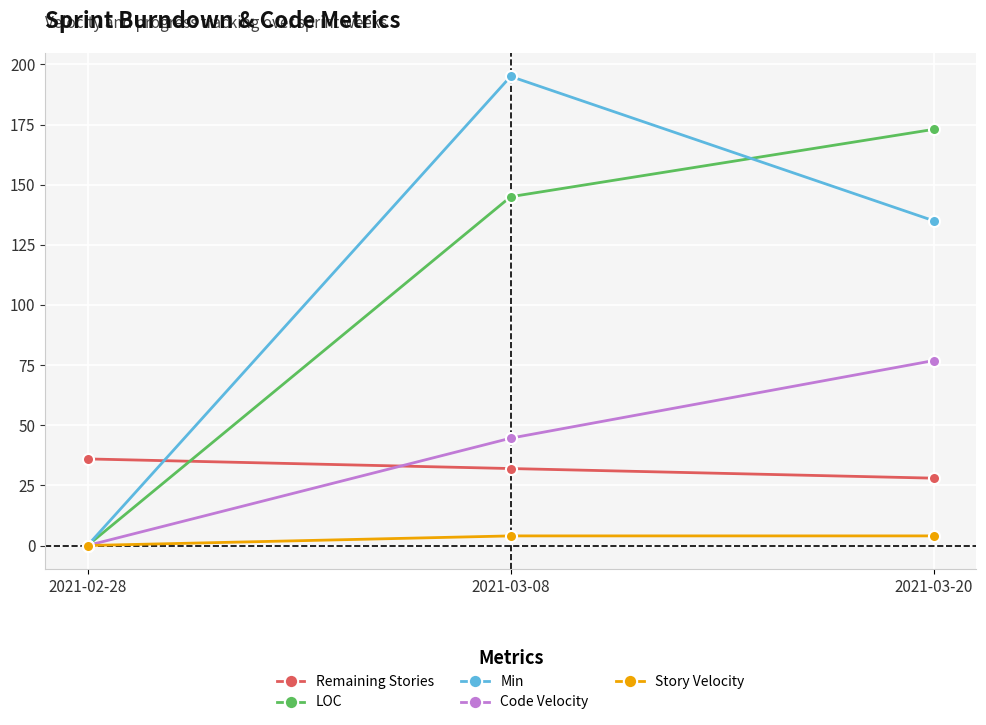

The value of LOC at 2021-03-08 is 145.0. True or false?

True